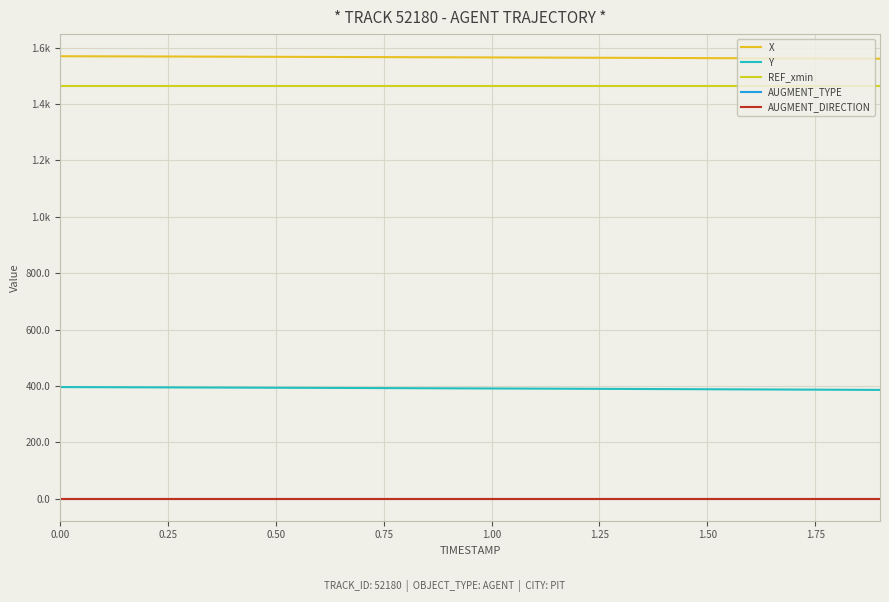

What is the greatest value displayed?

1569.7